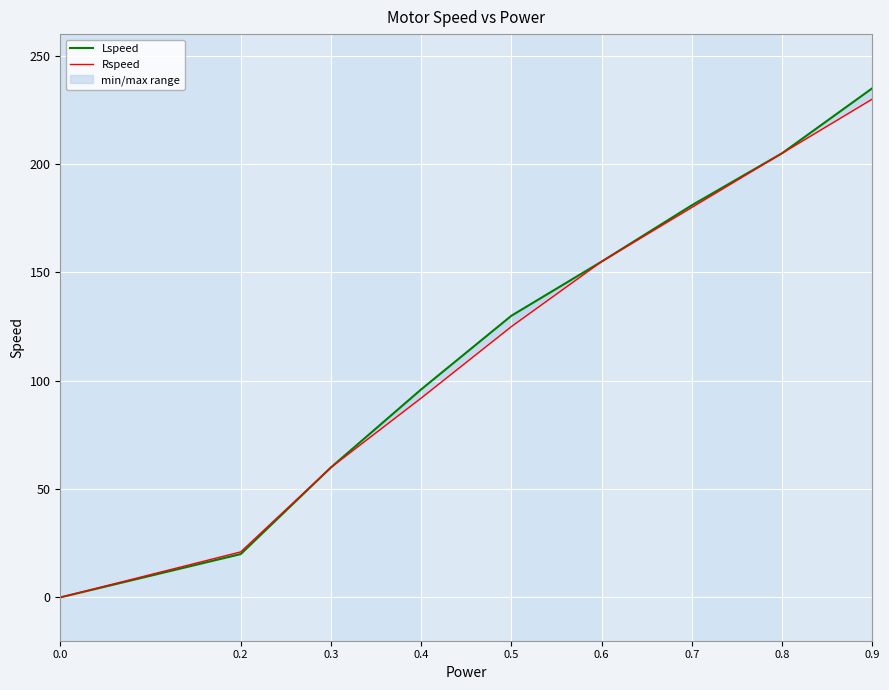

Reading right to left, what are all the values shown in this chart?

Lspeed: 235	205	181	155	130	96	60	20	0
Rspeed: 230	205	180	155	125	92	60	21	0